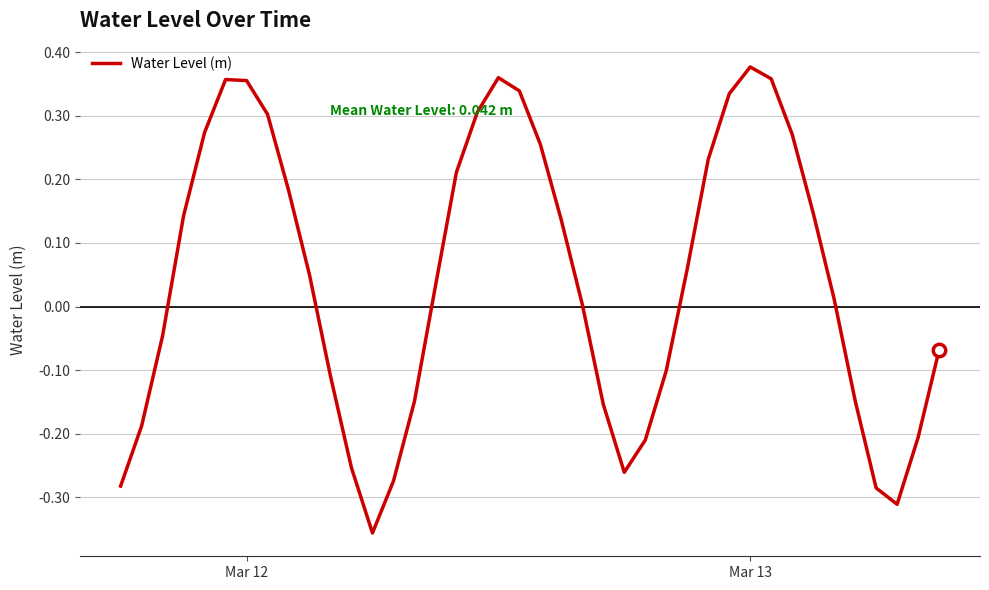

What is the difference between the maximum and minimum values?

0.7